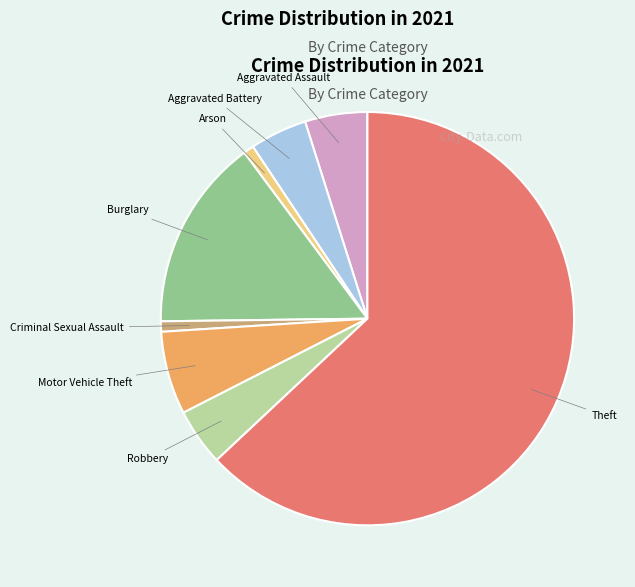

Which has a higher value, Burglary or Theft?

Theft